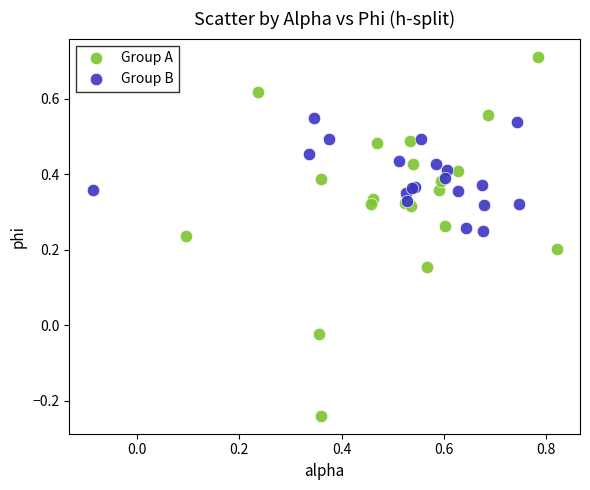

Which series reaches the minimum Y coordinate?

Group A